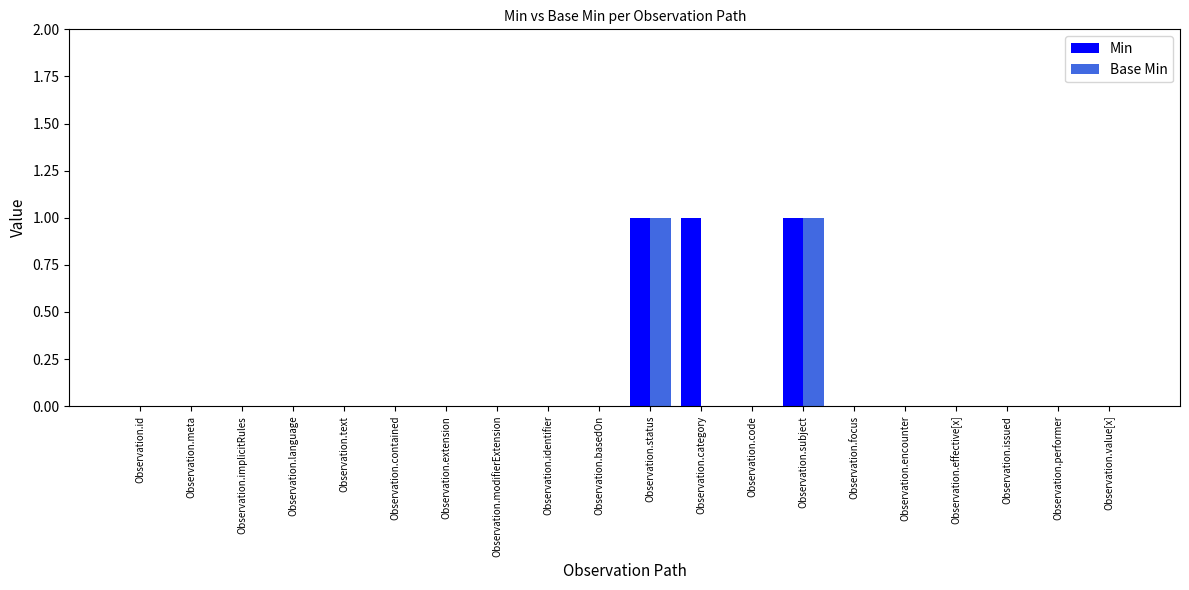

Is it true that Min equals 1 at Observation.category?

True